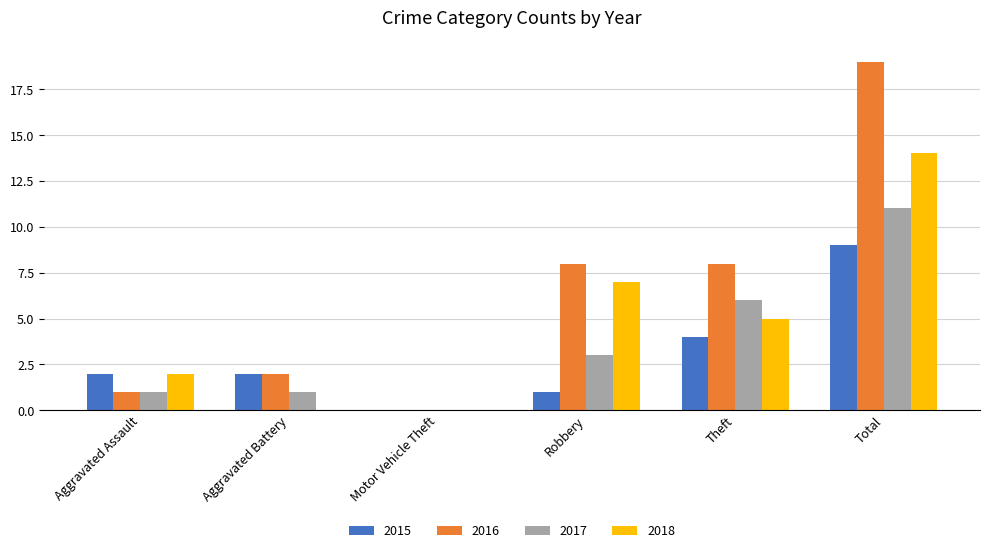

The 2017 series shows 8 at Theft. True or false?

False